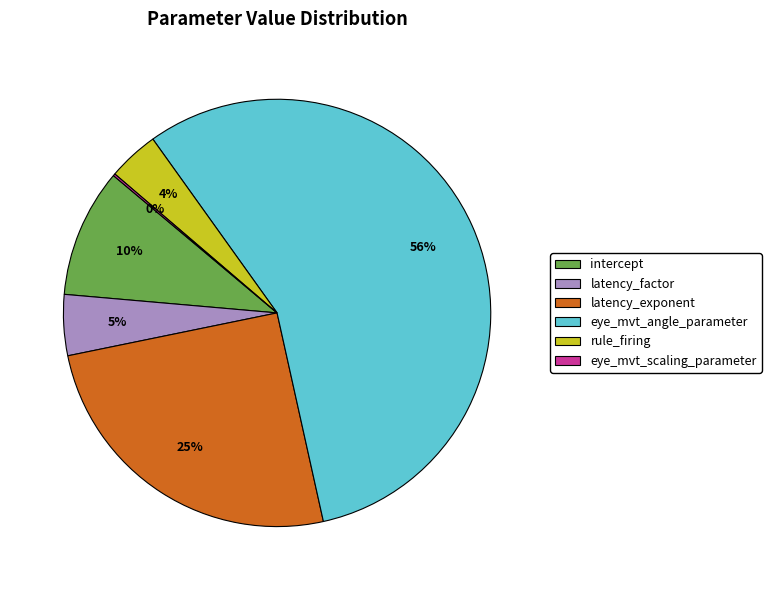

Which has a higher value, latency_factor or latency_exponent?

latency_exponent